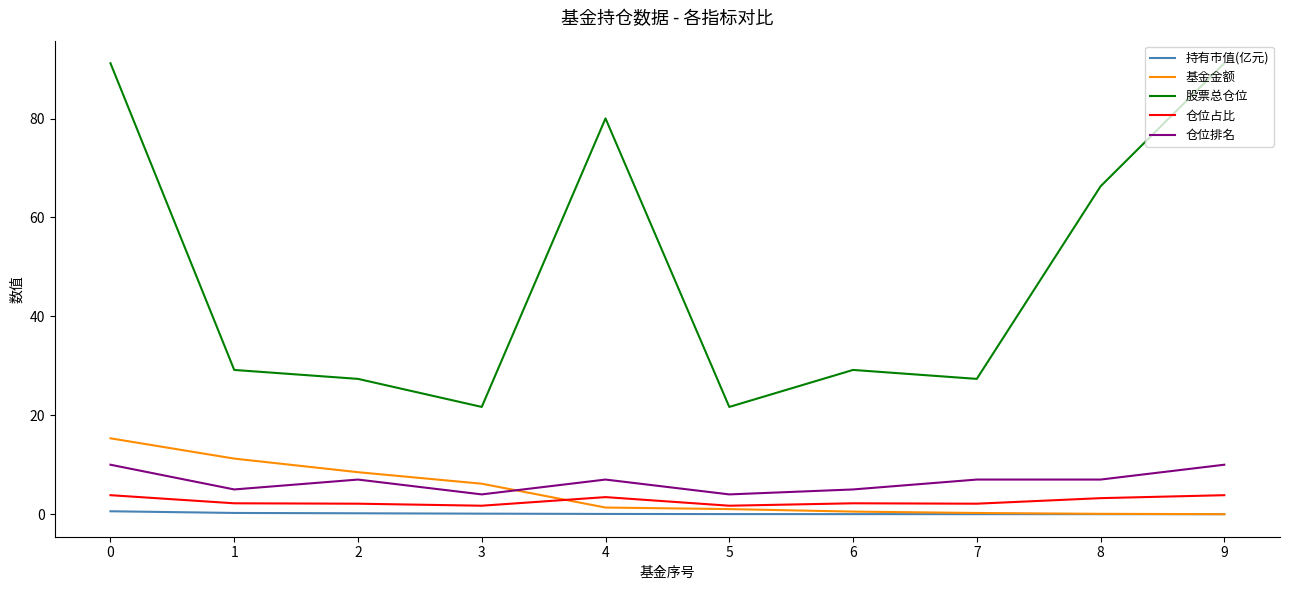

Count the 仓位排名 values in the range 5 to 7.

6